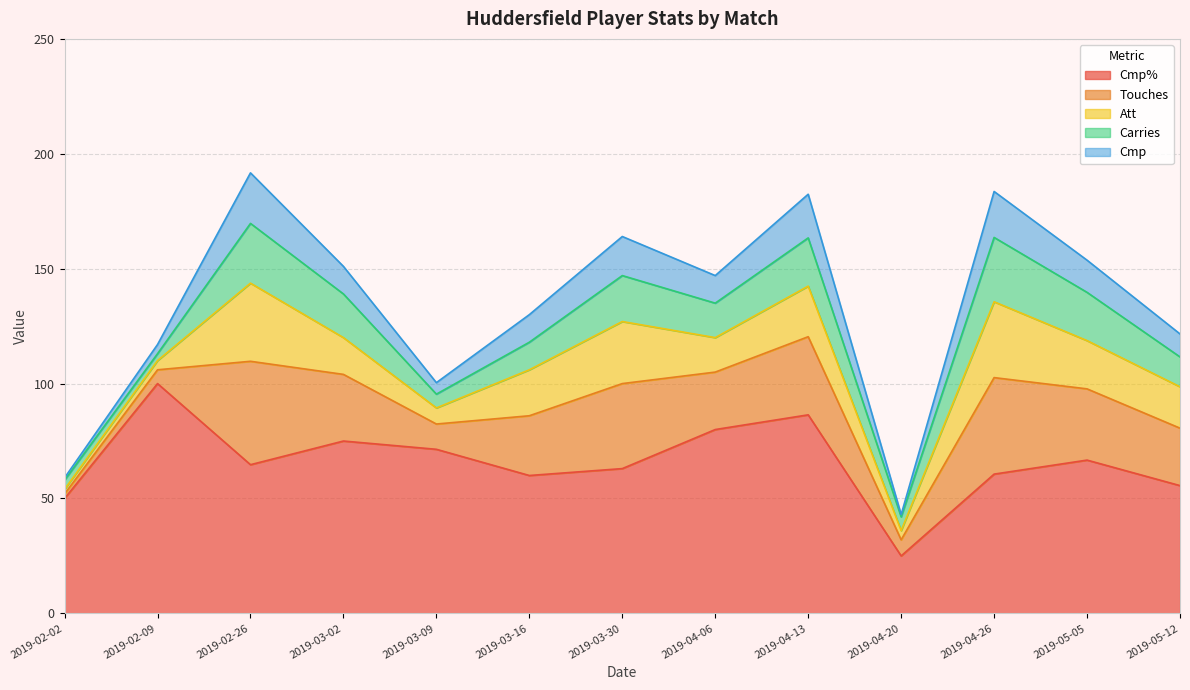

At which category is the sum across all series the highest?

2019-02-26